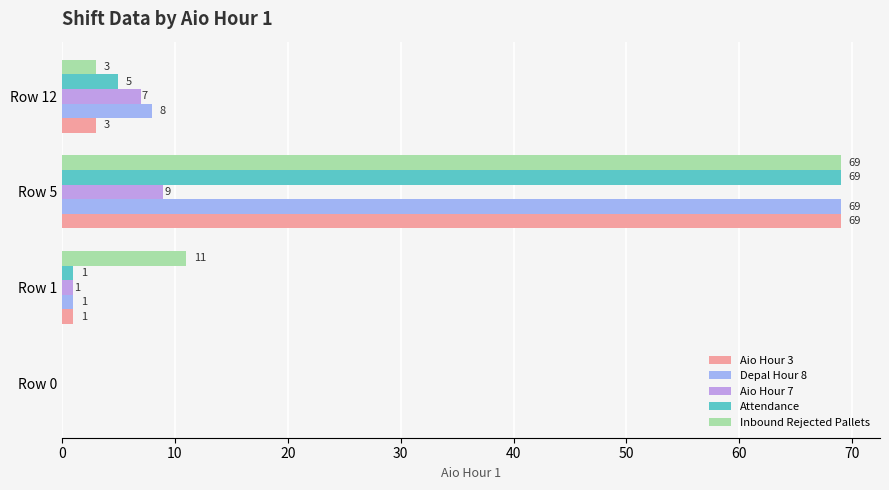

What is the total value across all series at Row 1?

15